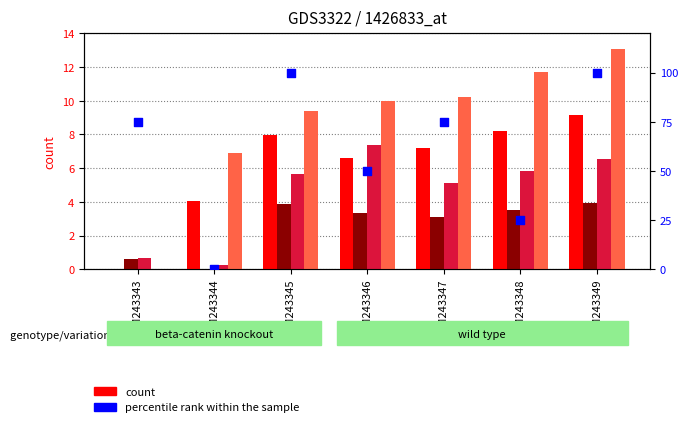

Which series has the widest spread of Y values?

percentile rank within the sample